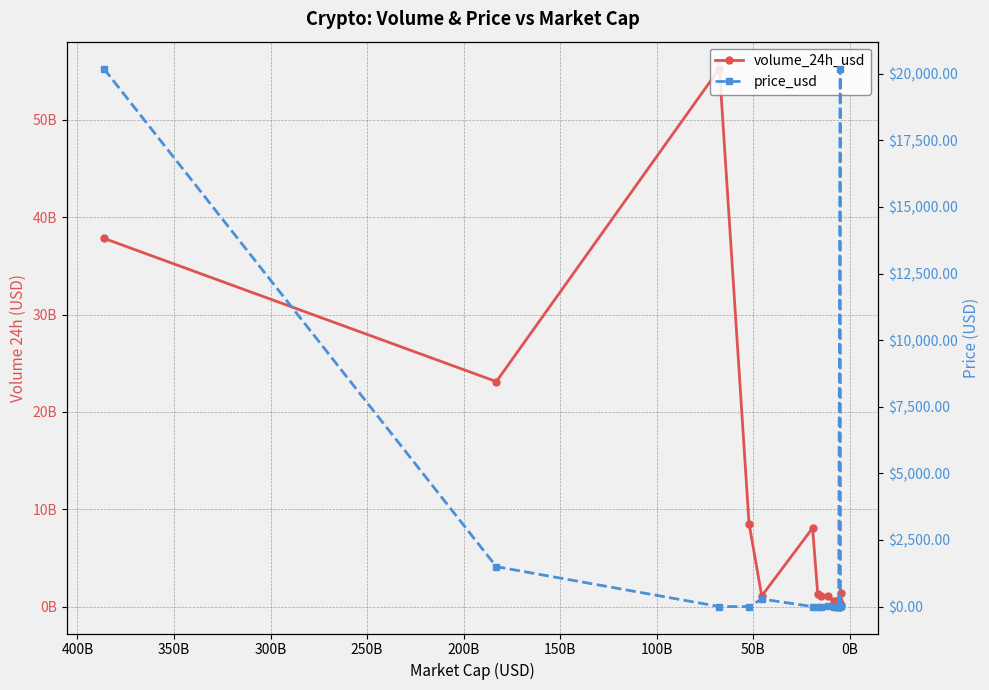

True or false: volume_24h_usd has more than 1 interior local peaks.

True